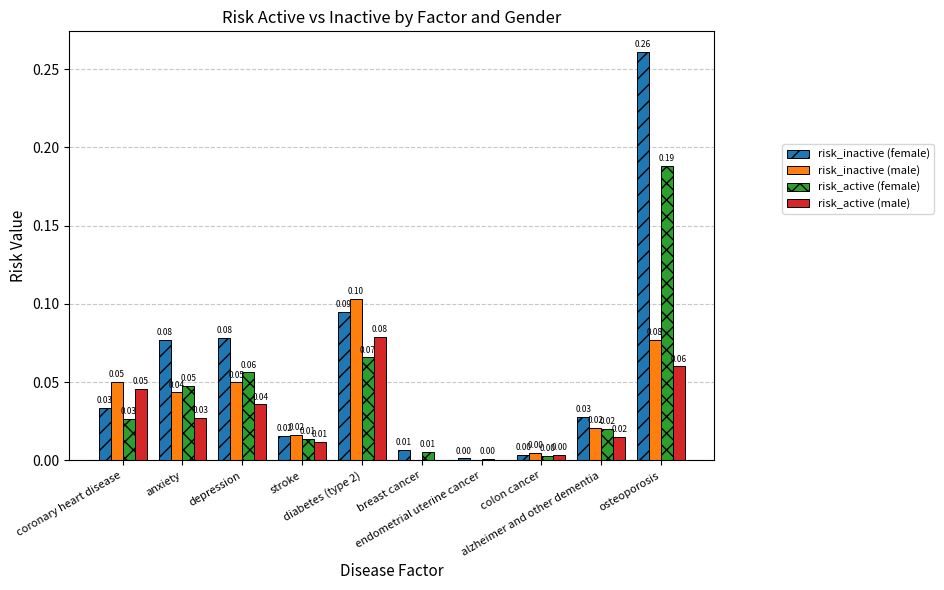

Which category has the highest value in the risk_active (male) series?

diabetes (type 2)